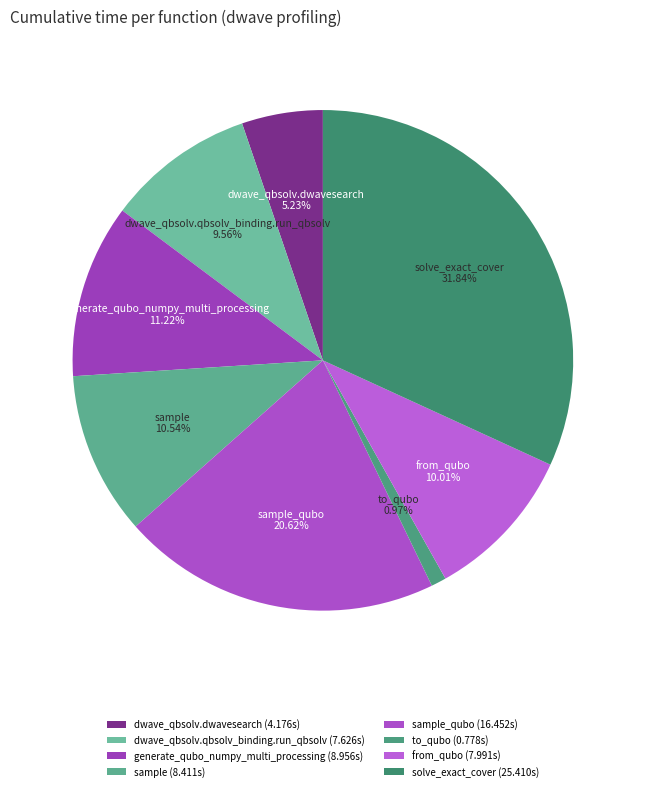

Which has a higher value, dwave_qbsolv.dwavesearch or solve_exact_cover?

solve_exact_cover